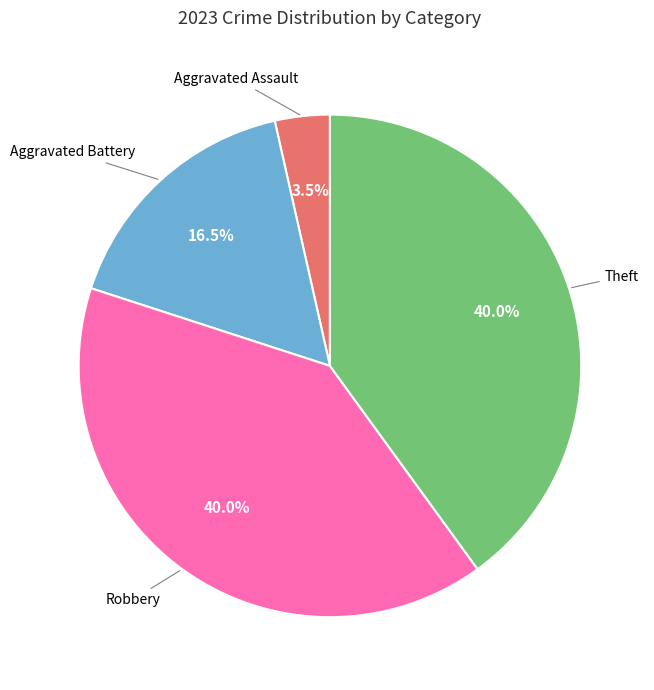

Does any single category account for the majority?

No